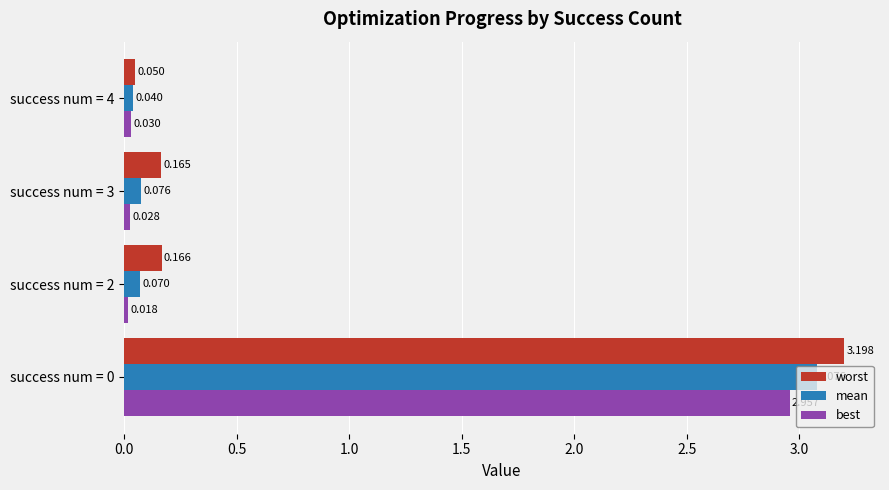

Is the value of mean at success num = 4 greater than the value of best at success num = 2?

Yes